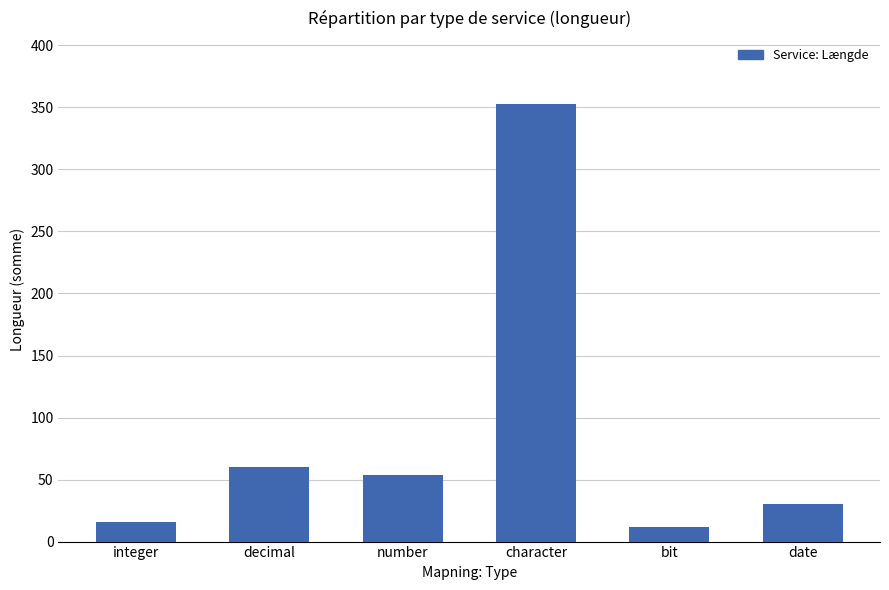

What is the greatest value displayed?

353